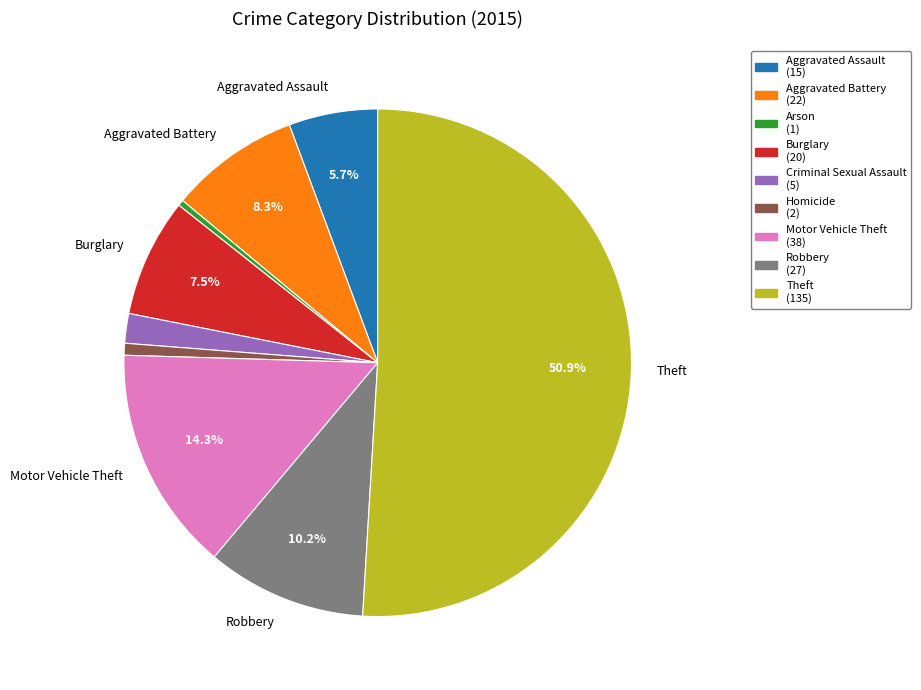

How many slices are in this pie chart?

9